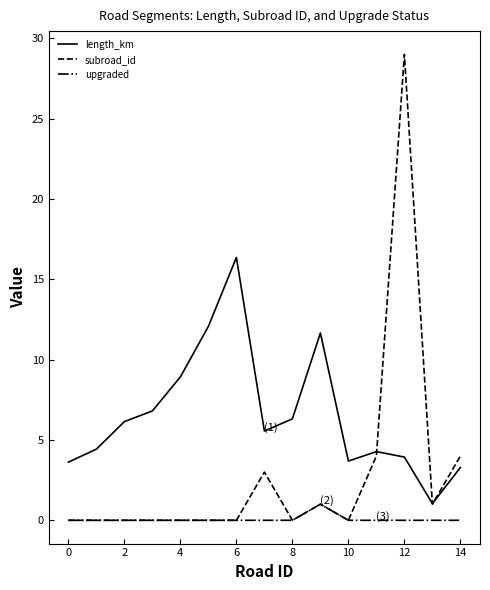

Which series has the widest spread of values?

subroad_id